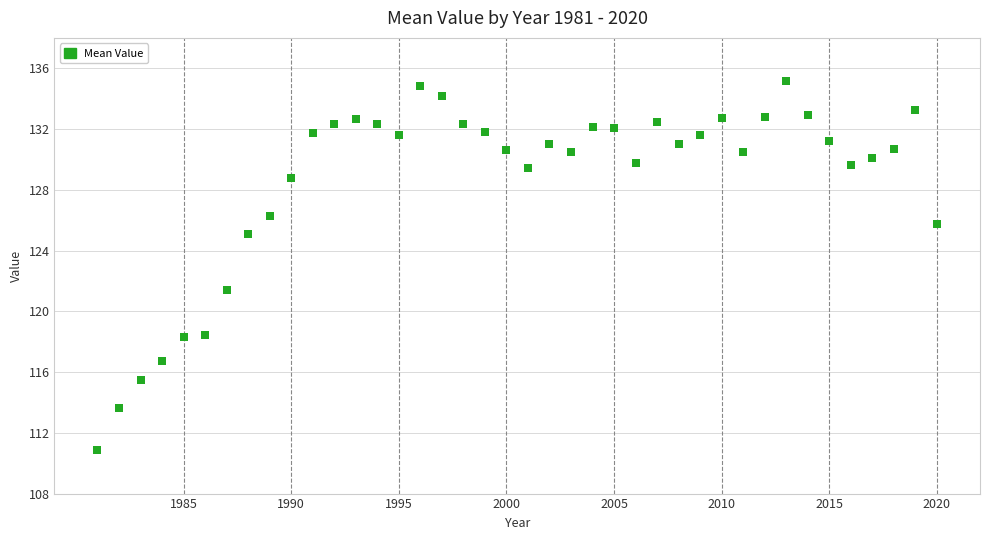

What is the range of Y values (max minus min)?

24.3